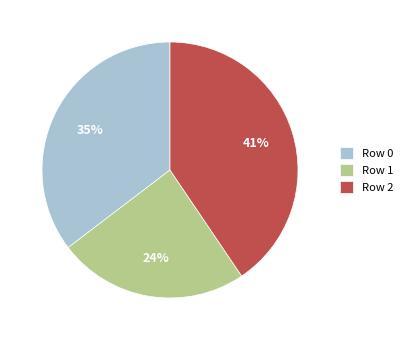

Count the number of slices in the pie.

3